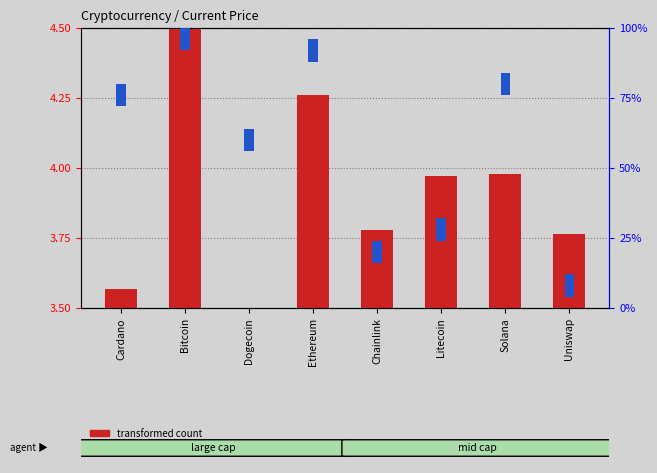

List the series in order of their peak value, highest first.

percentile rank within the sample, transformed count